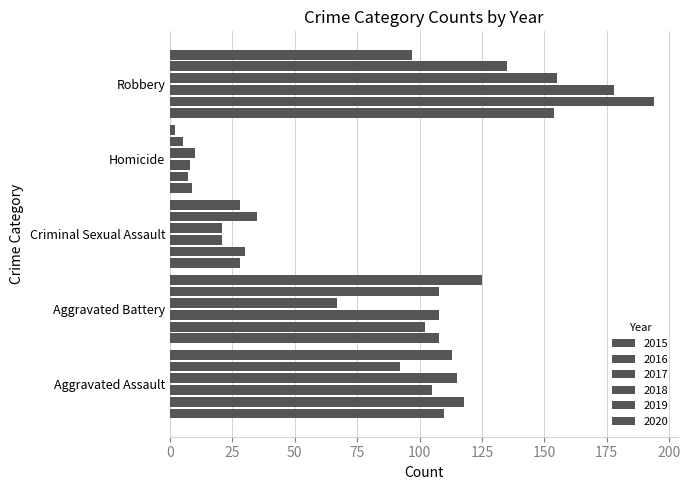

How many data points does each series have?

5